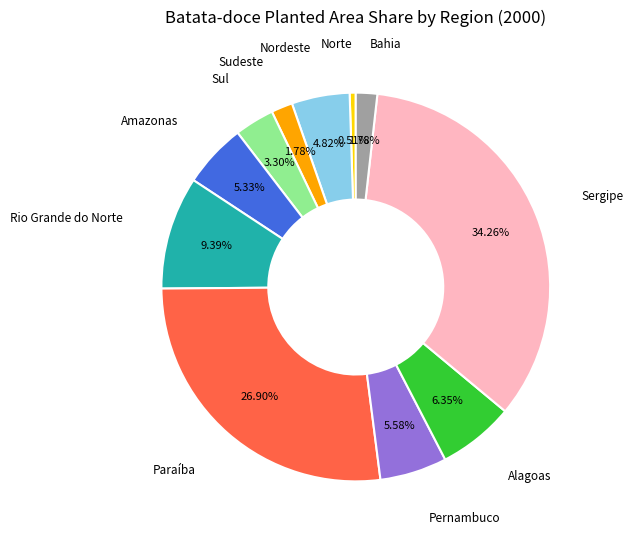

Combined, do Sul and Bahia account for over 50%?

No